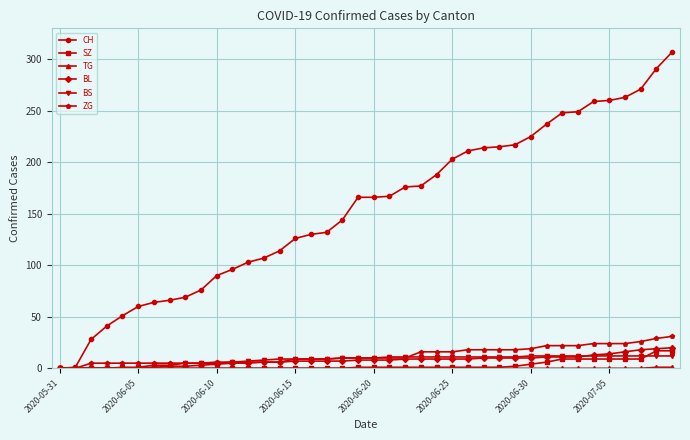

Which series has the largest total across all categories?

CH